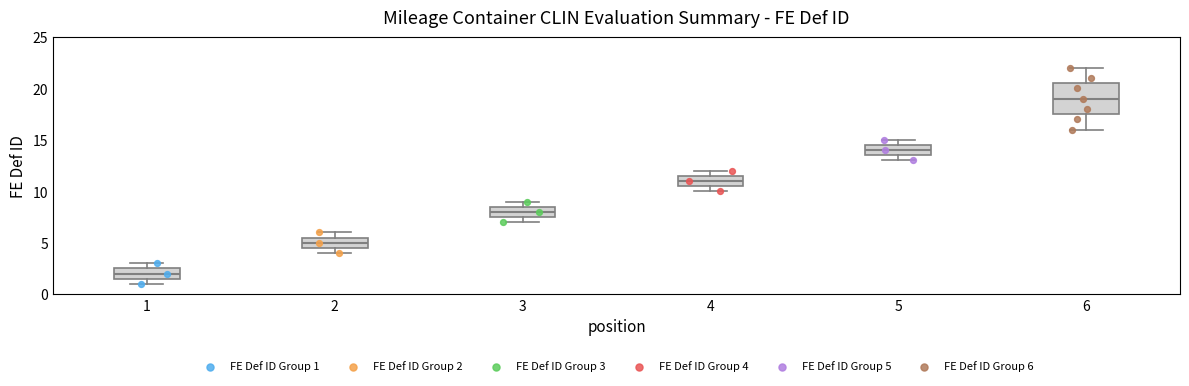

Reading left to right, transcribe this box plot: for each box, give where its median line is, the range the box spans, and where its two whiskers end, as read against the y-axis. The values are not printed on the chart, so give them approximately, as read against the axis.

1: median 2.0, box 1.5 to 2.5, whiskers 1.0 to 3.0
2: median 5.0, box 4.5 to 5.5, whiskers 4.0 to 6.0
3: median 8.0, box 7.5 to 8.5, whiskers 7.0 to 9.0
4: median 11.0, box 10.5 to 11.5, whiskers 10.0 to 12.0
5: median 14.0, box 13.5 to 14.5, whiskers 13.0 to 15.0
6: median 19.0, box 17.5 to 20.5, whiskers 16.0 to 22.0